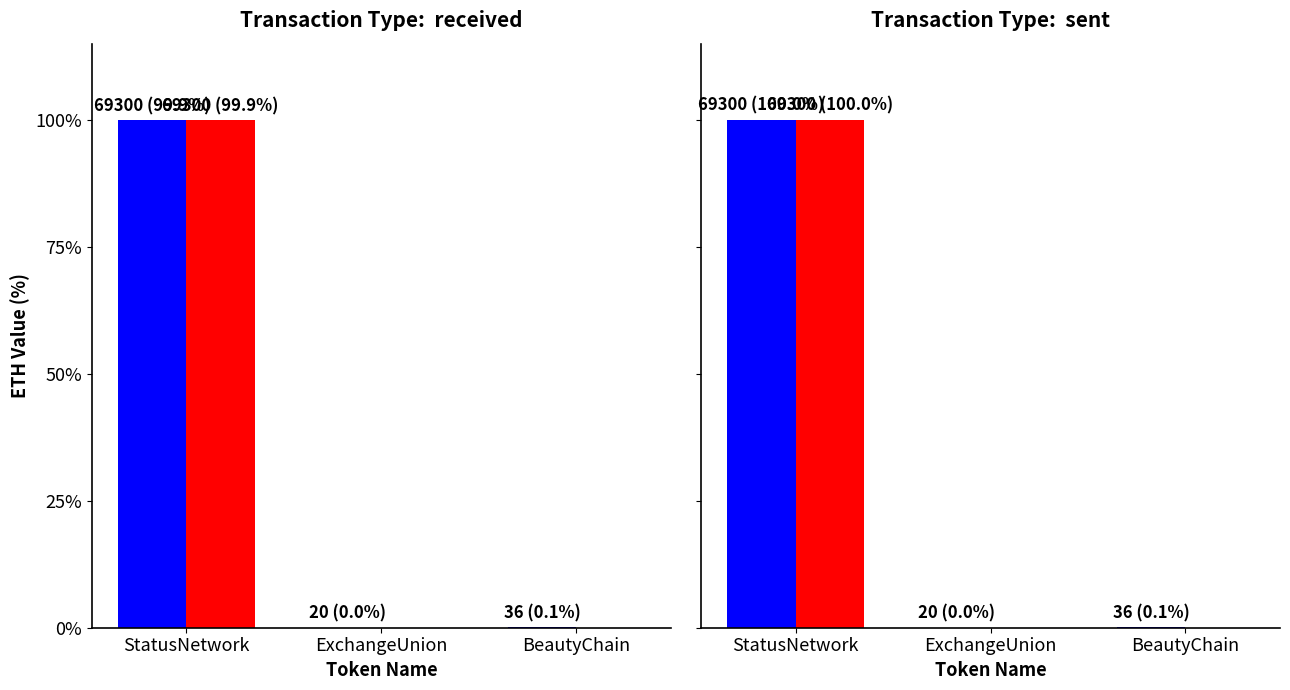

The value of received at BeautyChain is 0.1. True or false?

False